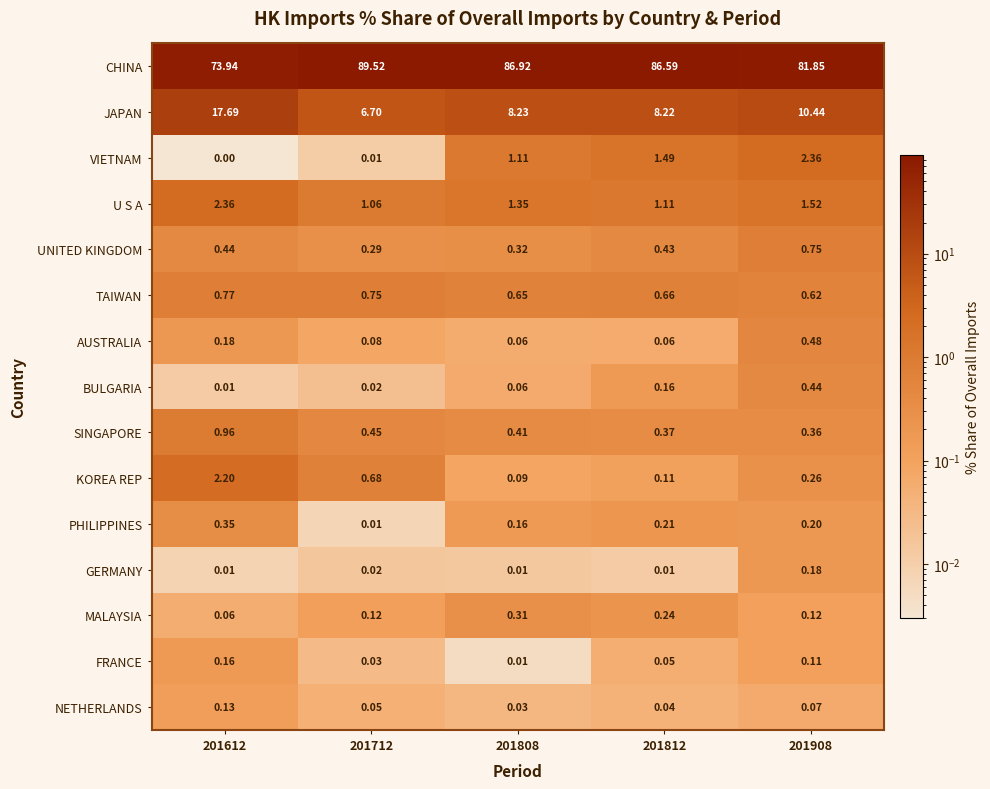

Which series has the largest range (max minus min)?

CHINA